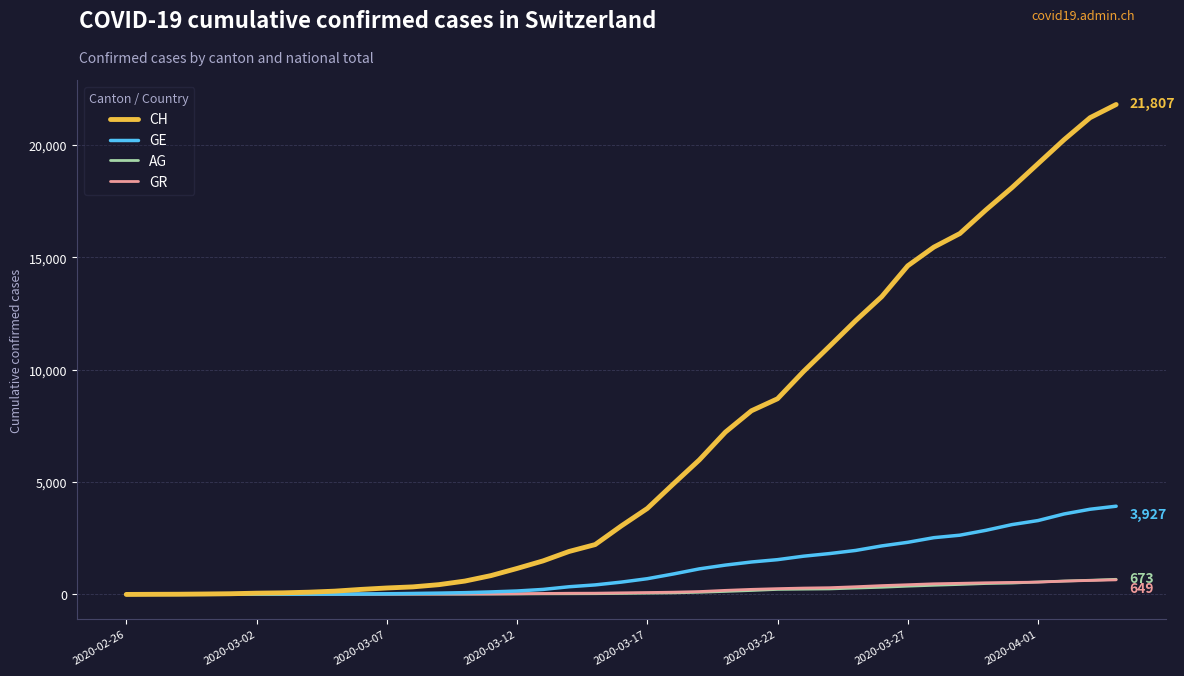

Which series has the largest range (max minus min)?

CH